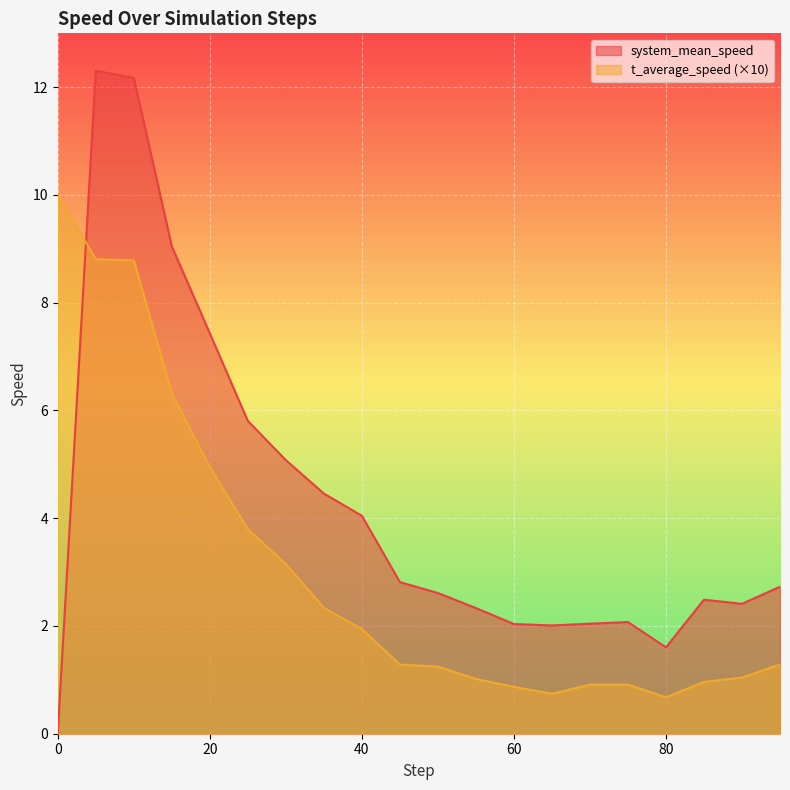

How many categories are shown in the chart?

20